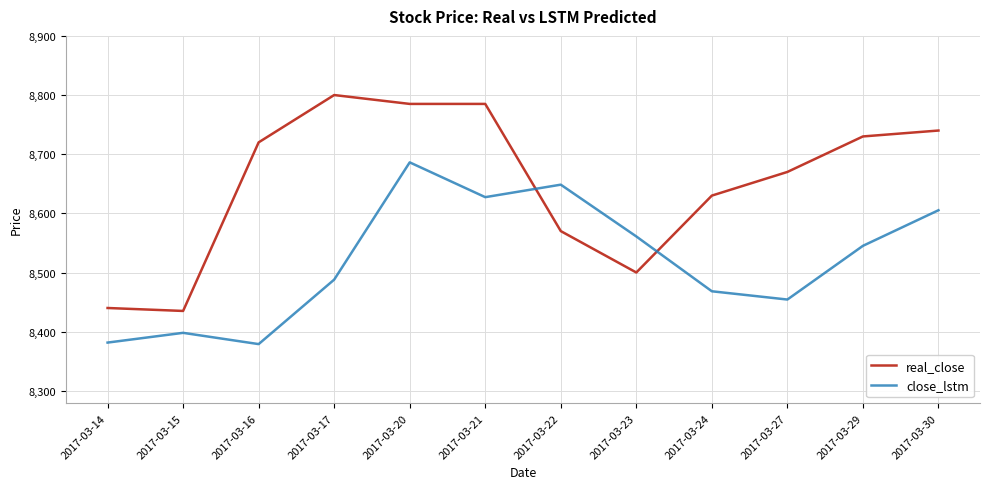

Where is close_lstm nearest to the value 8532?

2017-03-29